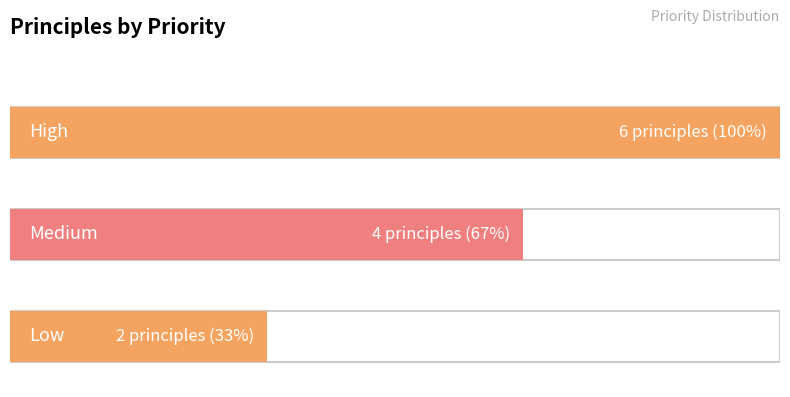

What is the maximum value shown in the chart?

6